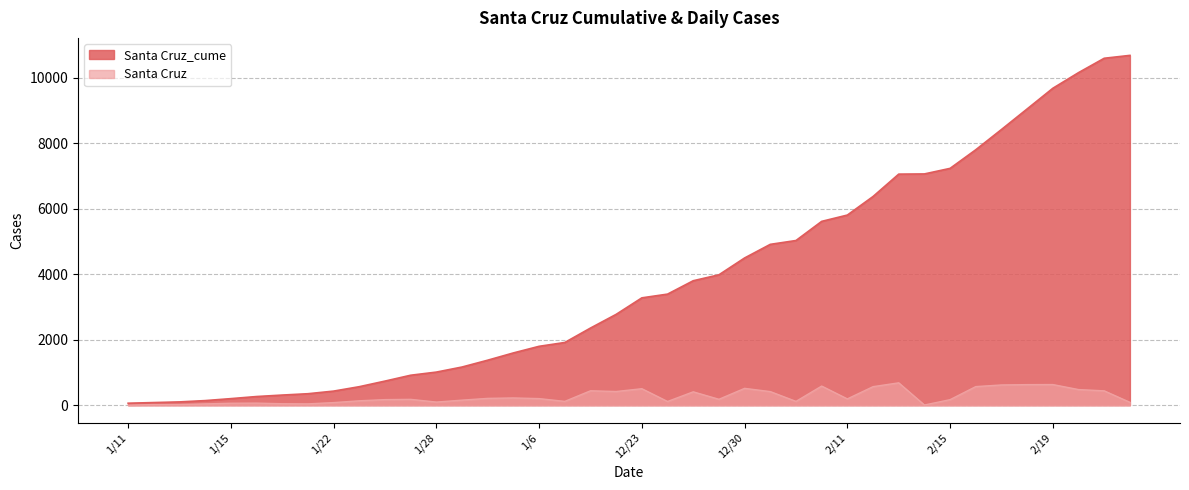

True or false: Santa Cruz_cume has more than 0 points higher than both neighbors.

False